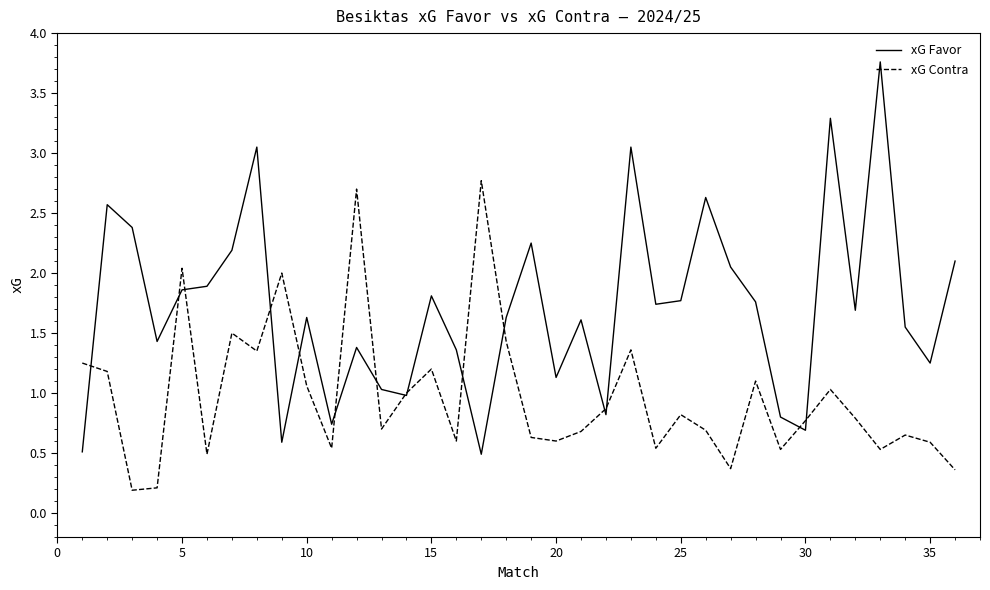

Which series has the largest range (max minus min)?

xG Favor